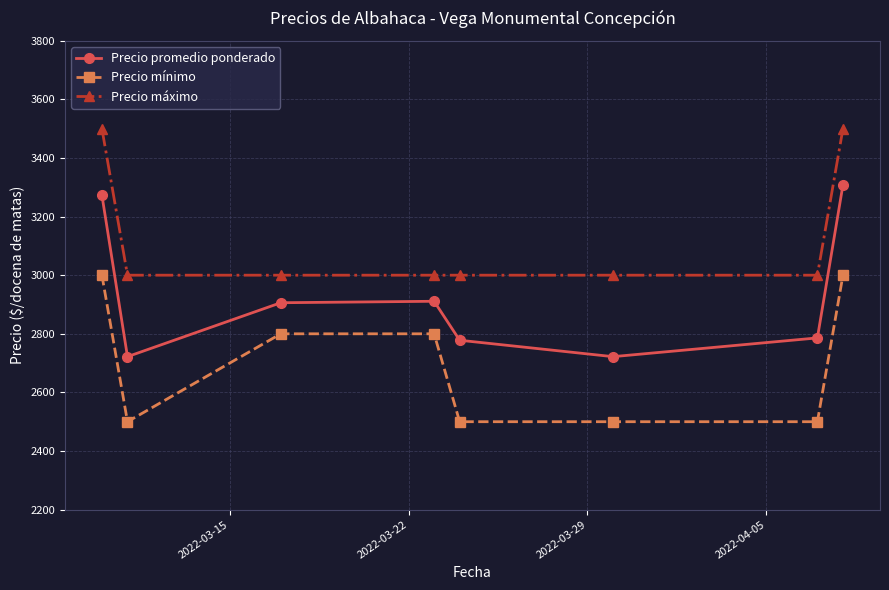

How many interior local peaks does the Precio promedio ponderado series have?

1